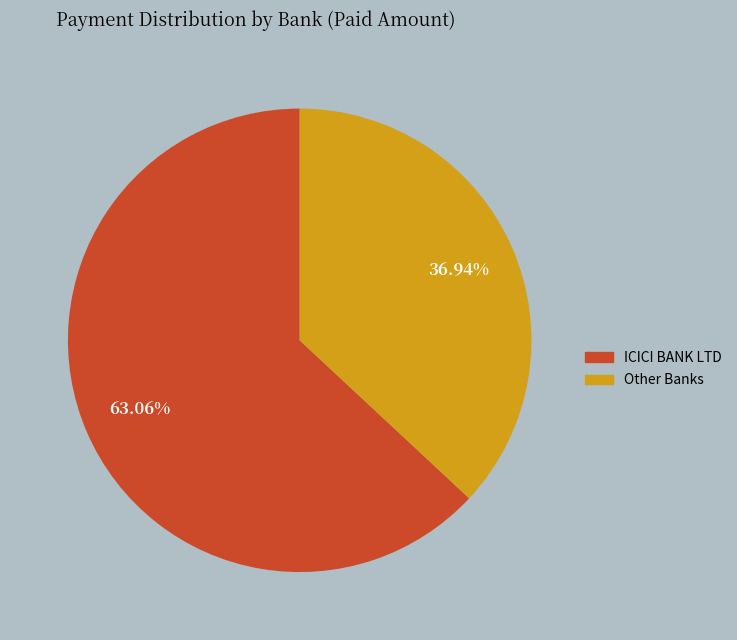

Is there a majority slice in this chart?

Yes